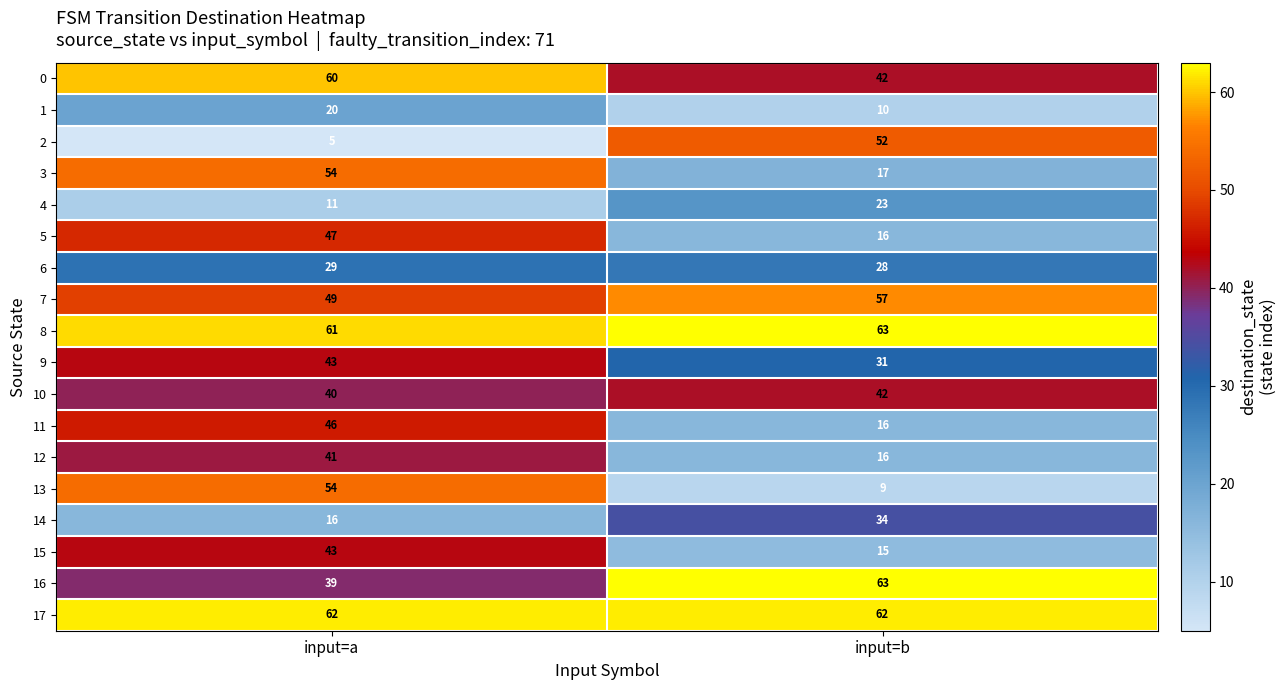

Read the 14 value at input=b, to the nearest 10.

30